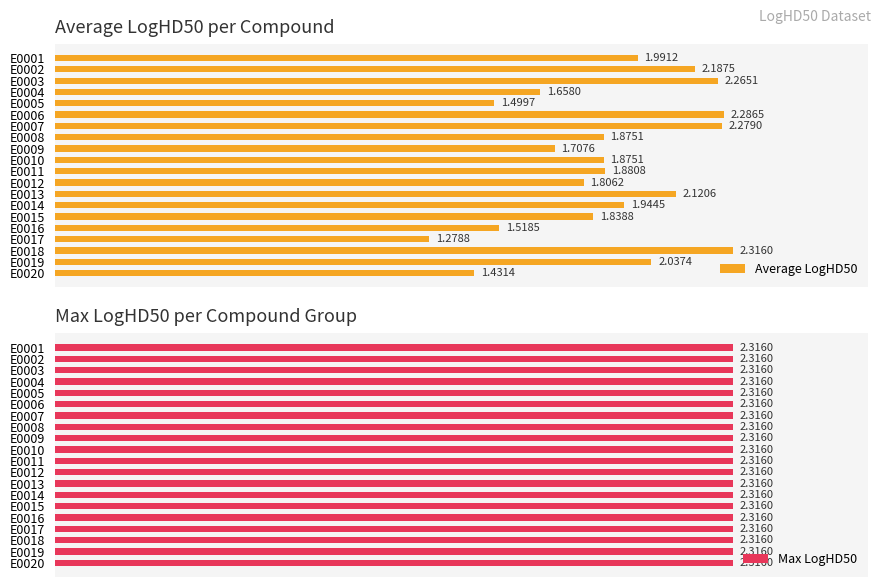

True or false: Average LogHD50 has a value of 138.1 at E0015.

False